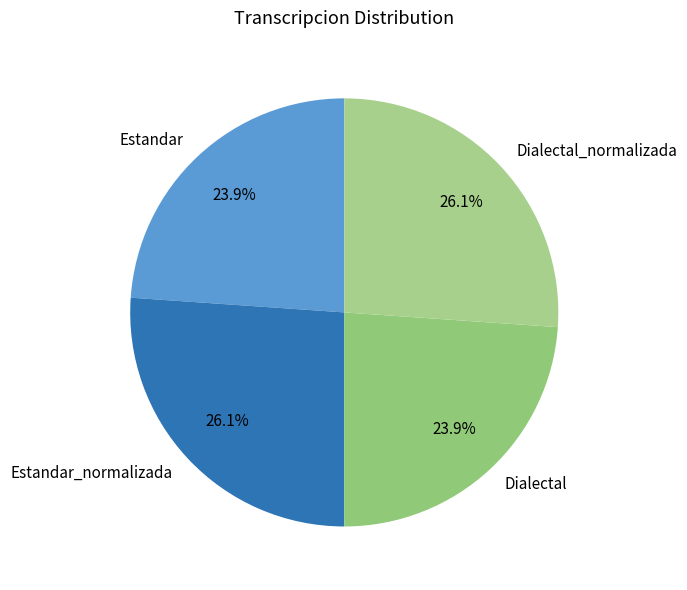

To the nearest percent, what portion does Dialectal represent?

24%